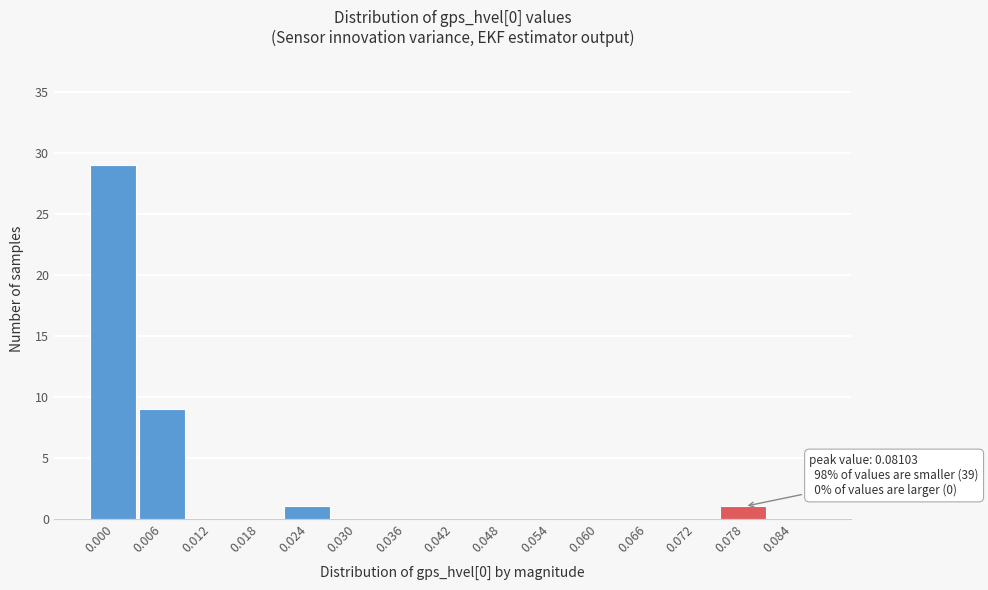

Reading left to right, extract all data points from this chart.

0.000=29	0.006=9	0.012=0	0.018=0	0.024=1	0.030=0	0.036=0	0.042=0	0.048=0	0.054=0	0.060=0	0.066=0	0.072=0	0.078=1	0.084=0